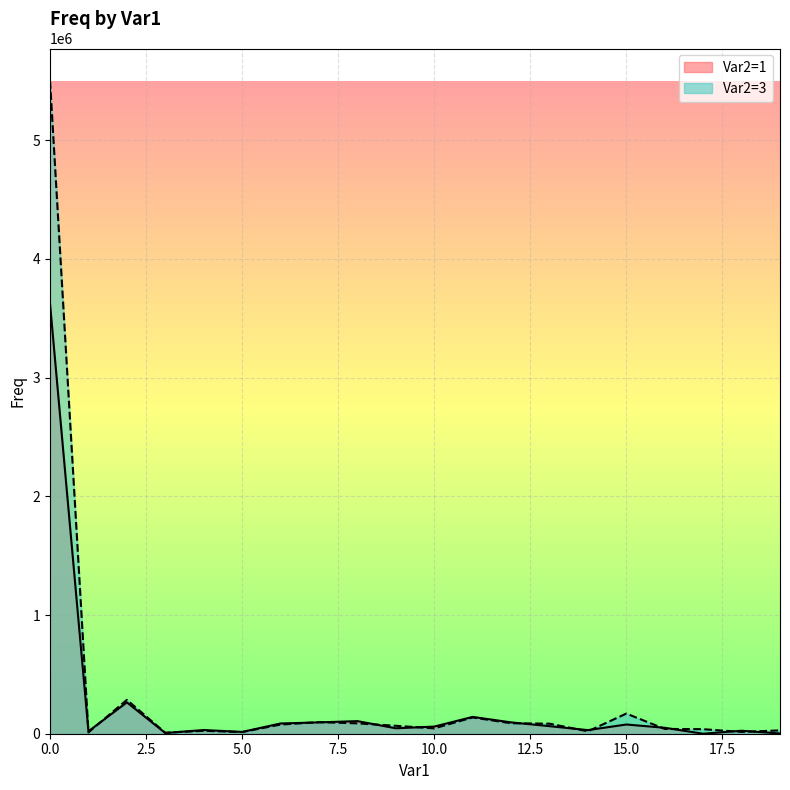

What is the total value across all series at 17?

38114